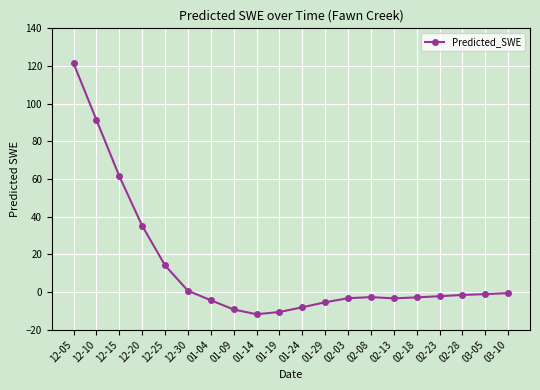

How many lines are shown in the chart?

1